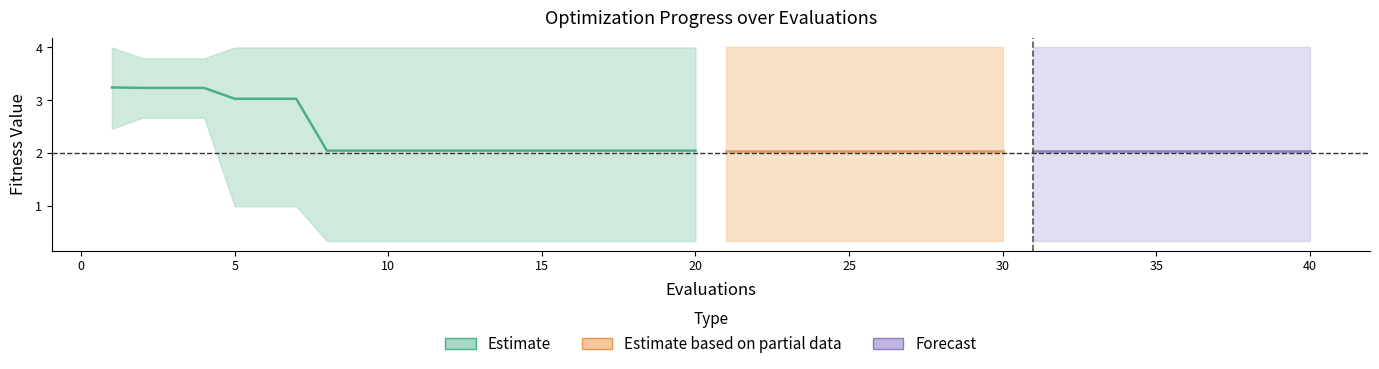

What is the average value of the mean series?

2.2